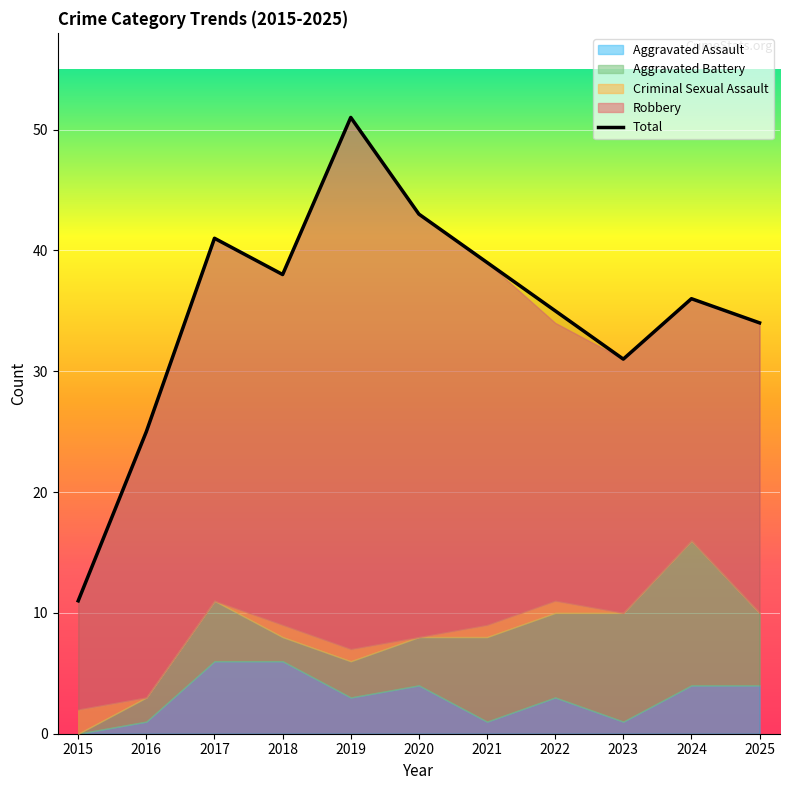

At which label is the value closest to 31?

2023